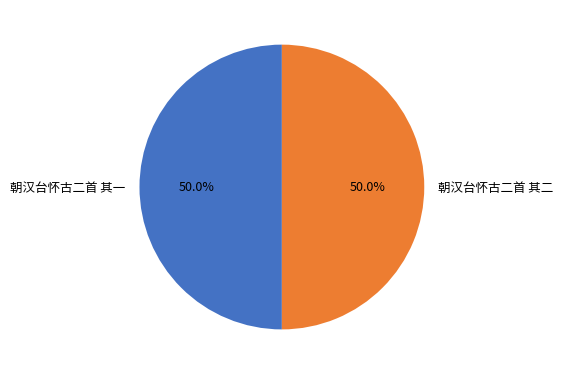

The 朝汉台怀古二首 其二 slice represents 50% of the pie. True or false?

True